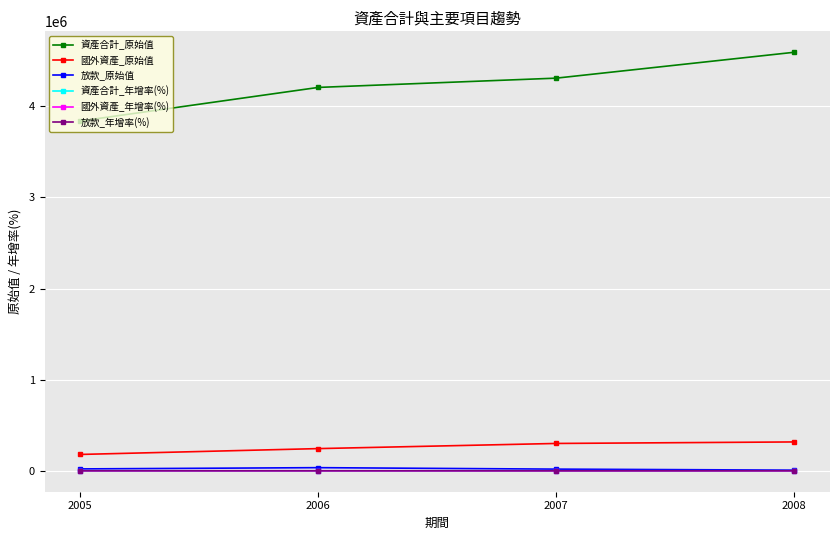

What is the highest value of the 國外資產_原始值 series?

316692.0